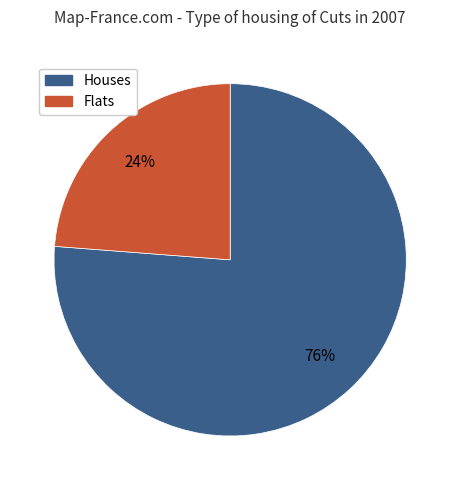

Does any single category account for the majority?

Yes